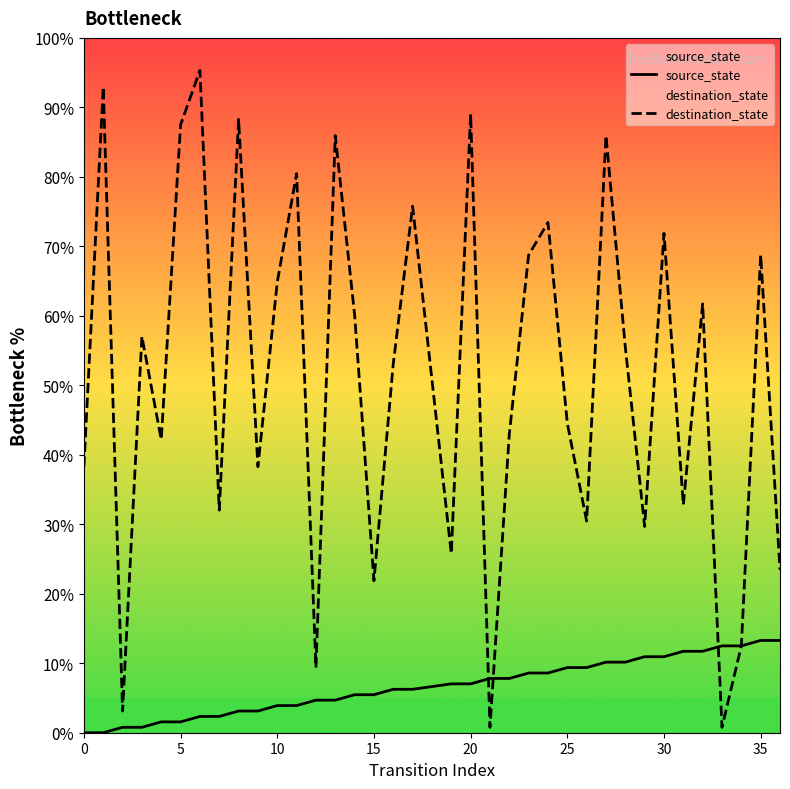

Read the destination_state value at 20.

89.1